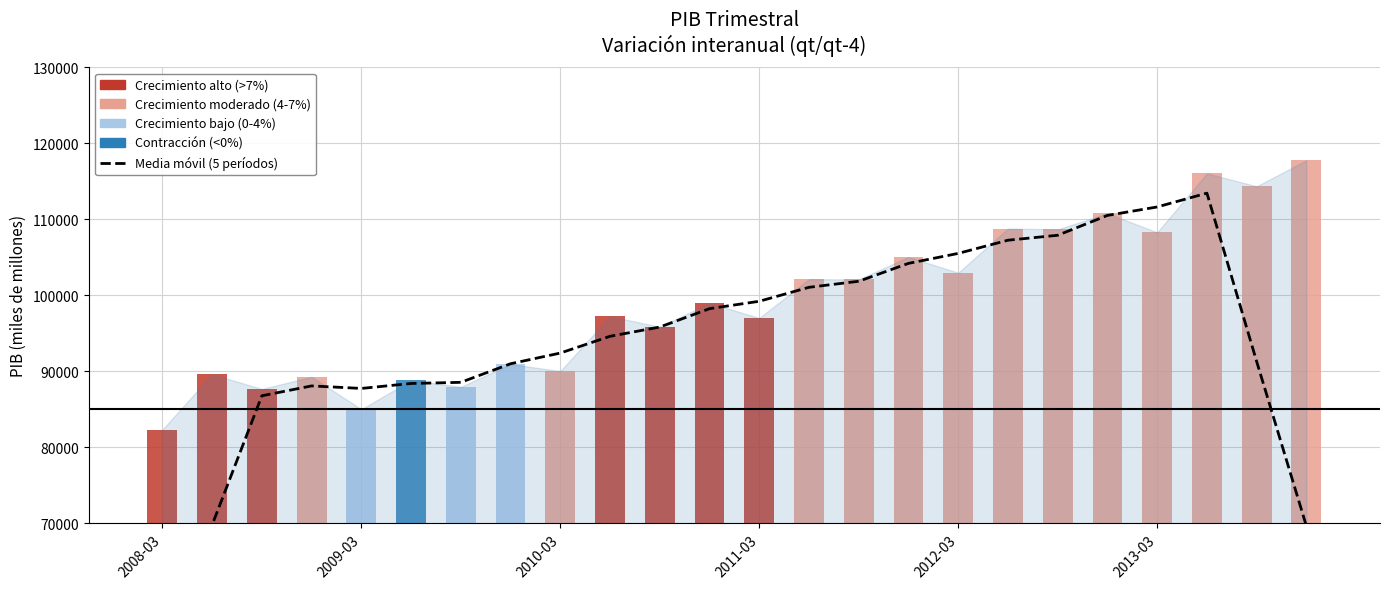

Which series has the largest range (max minus min)?

Media móvil (5 períodos)